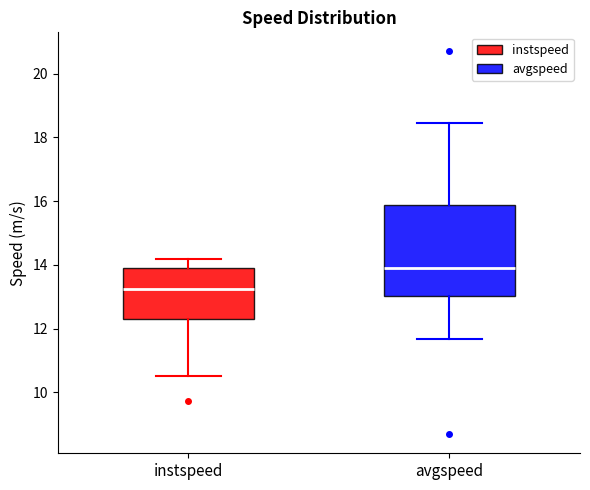

Which box has the highest median line?

avgspeed